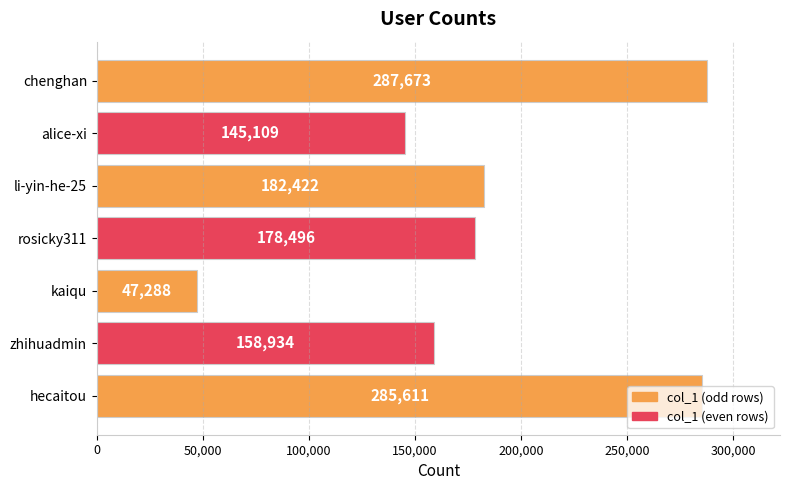

What is the label of the 5th bar from the top?

kaiqu